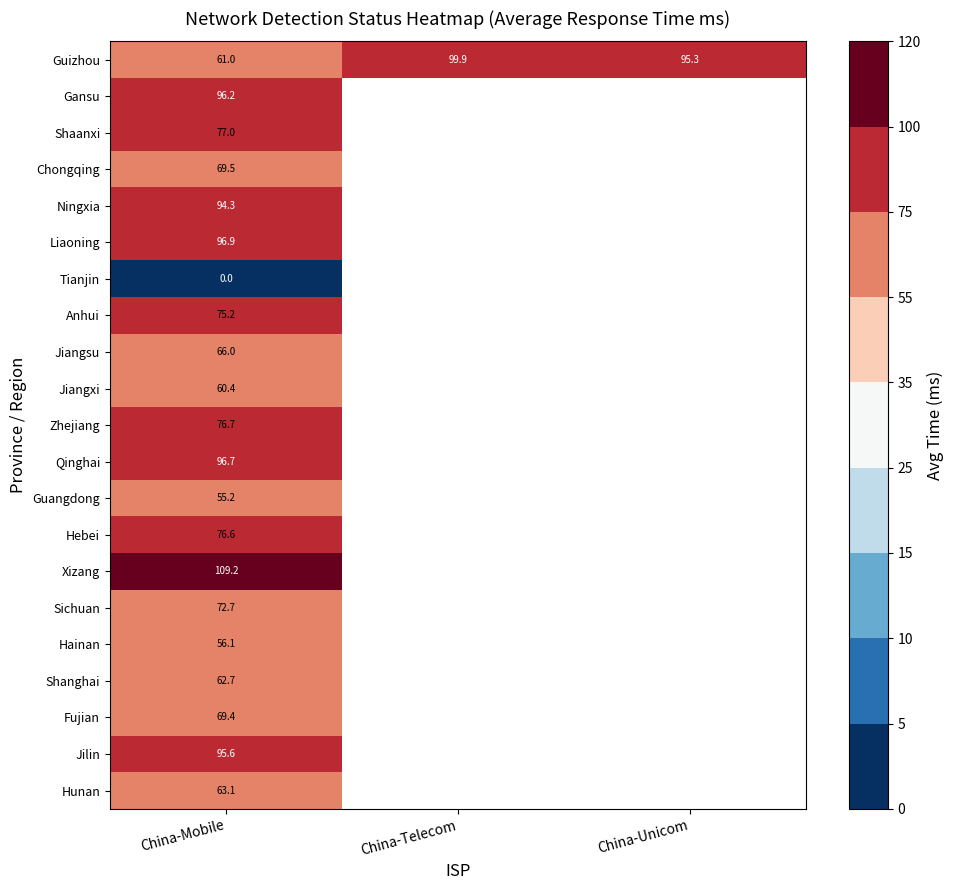

How many distinct data groups are displayed?

21